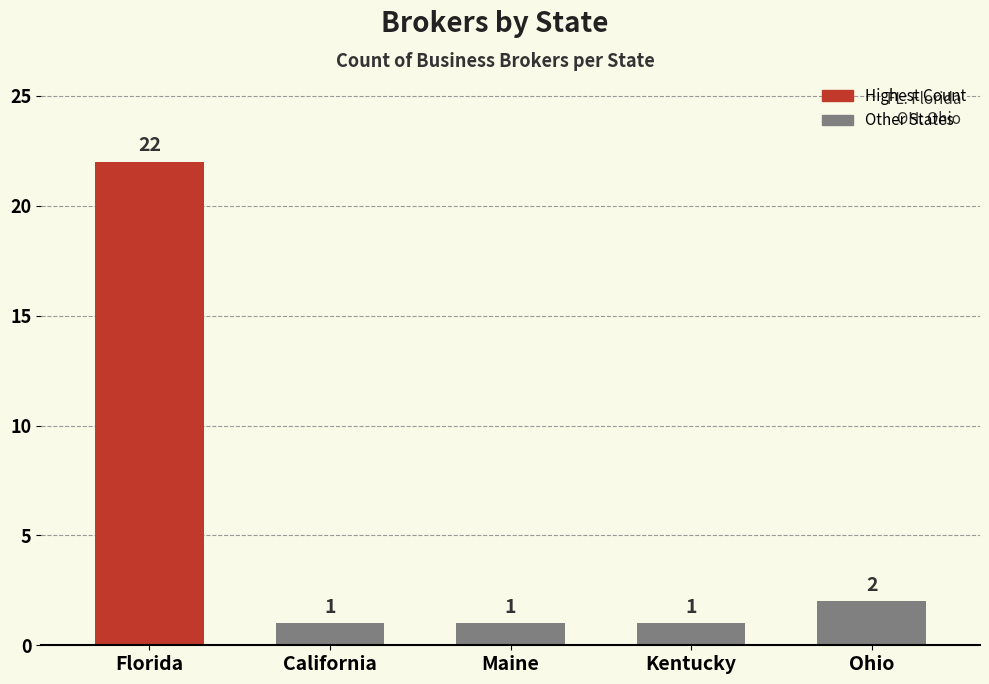

Which has a higher value, California or Ohio?

Ohio